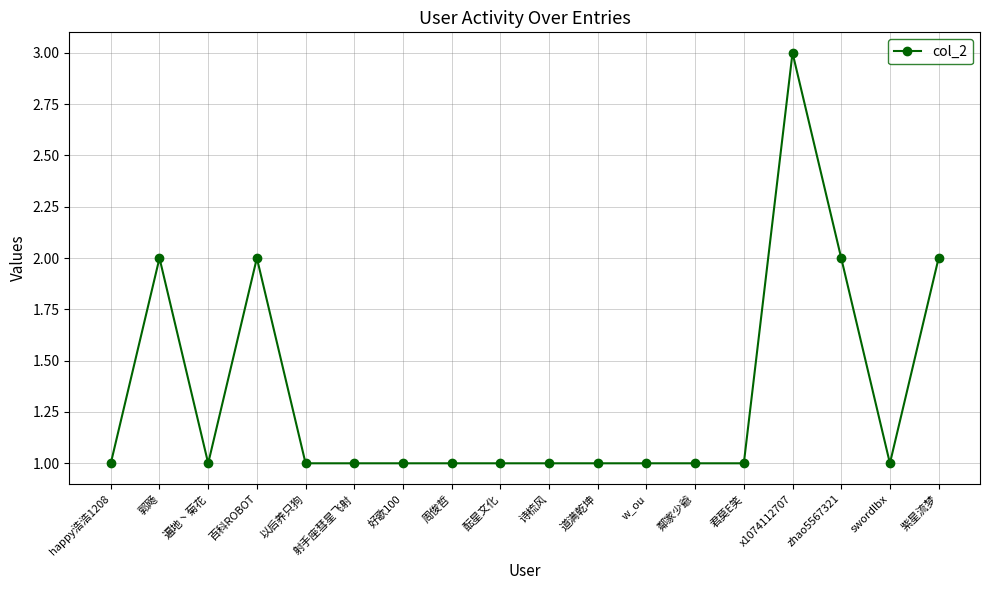

What position from the left is 好歌100?

7